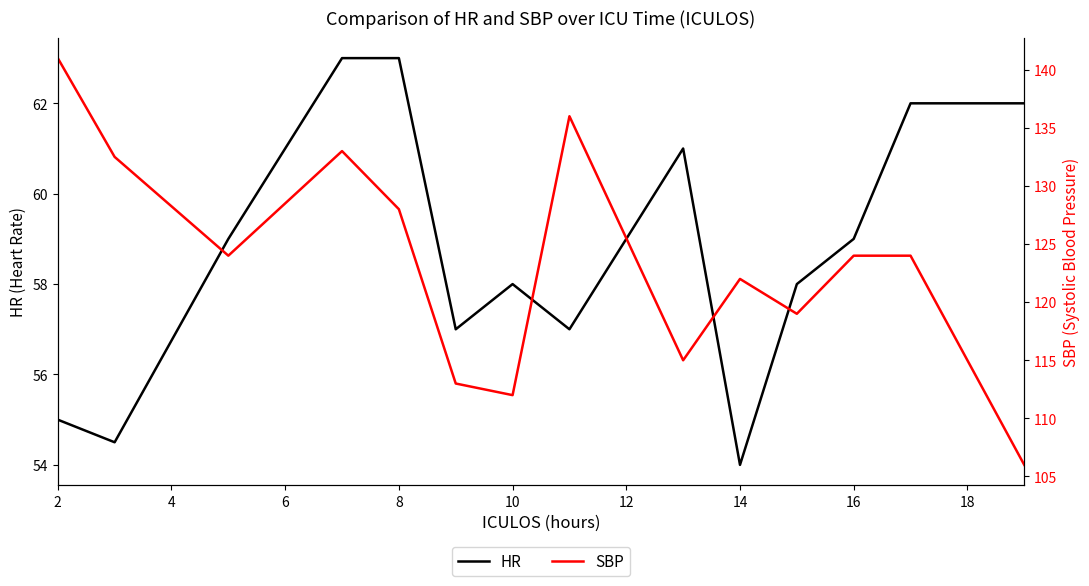

At how many categories does at least one series exceed 89?

14